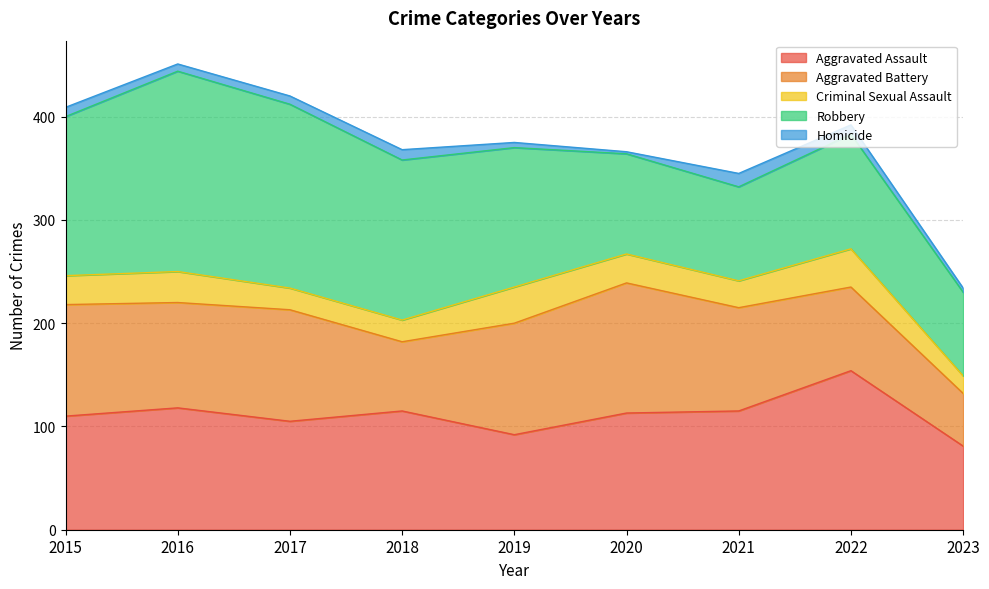

Reading right to left, what are all the values shown in this chart?

Aggravated Assault: 2023=81	2022=154	2021=115	2020=113	2019=92	2018=115	2017=105	2016=118	2015=110
Aggravated Battery: 2023=51	2022=81	2021=100	2020=126	2019=108	2018=67	2017=108	2016=102	2015=108
Criminal Sexual Assault: 2023=17	2022=37	2021=26	2020=28	2019=35	2018=21	2017=21	2016=30	2015=28
Robbery: 2023=81	2022=111	2021=91	2020=97	2019=135	2018=155	2017=178	2016=194	2015=154
Homicide: 2023=4	2022=9	2021=13	2020=2	2019=5	2018=10	2017=8	2016=7	2015=9